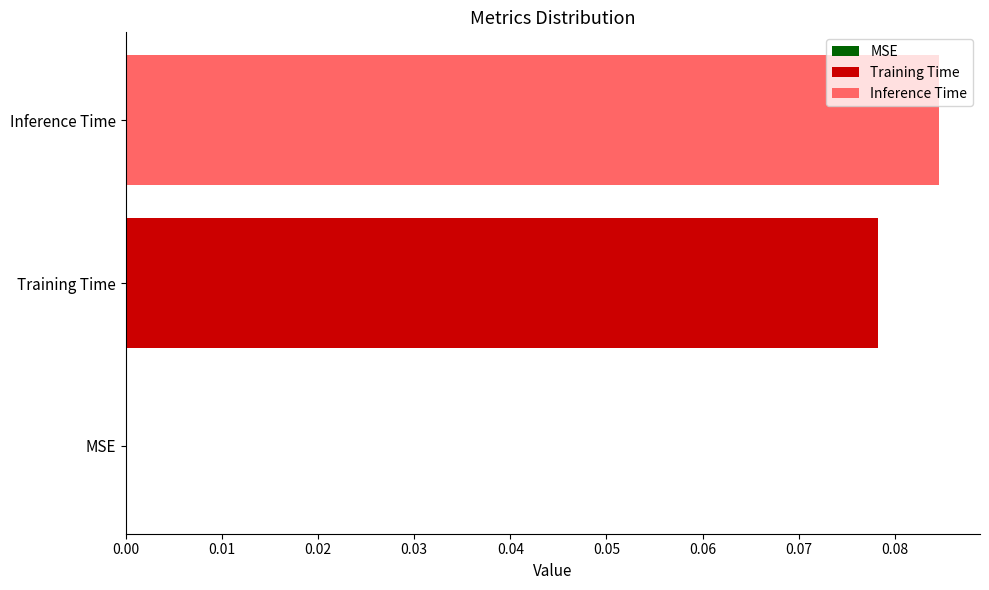

Are the bars horizontal?

Yes